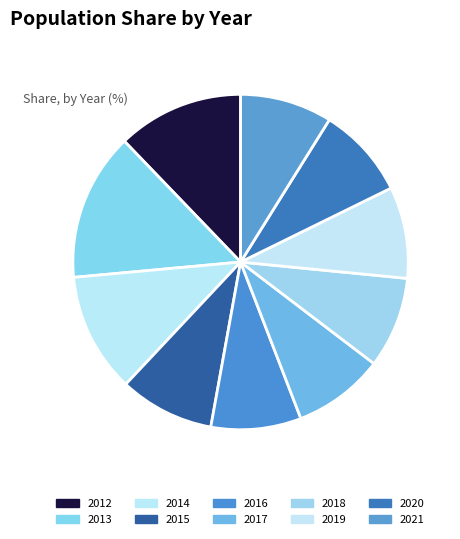

Is it true that 2014 is 12% of the pie?

True